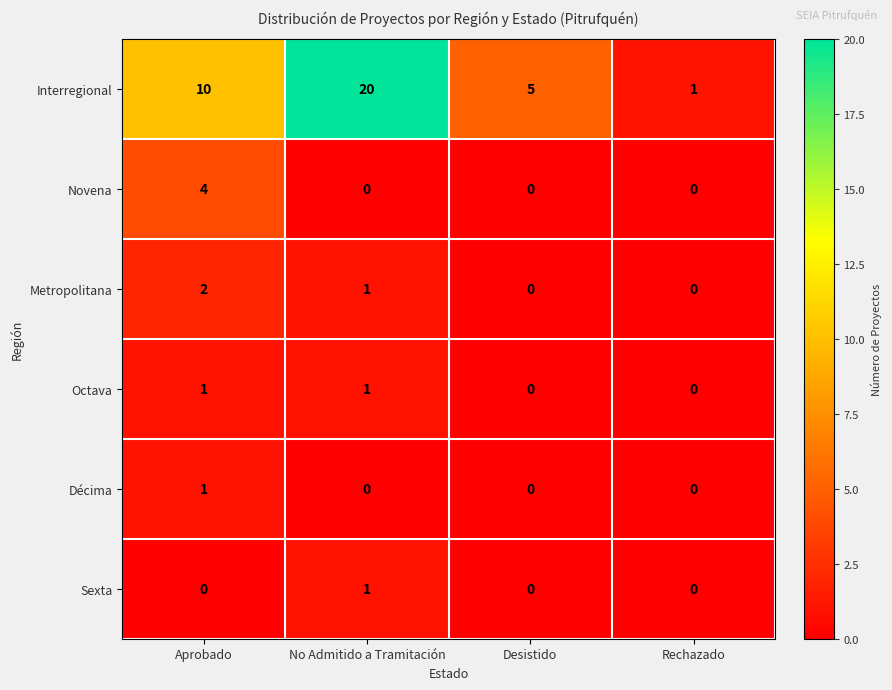

At which category is the sum across all series the highest?

No Admitido a Tramitación